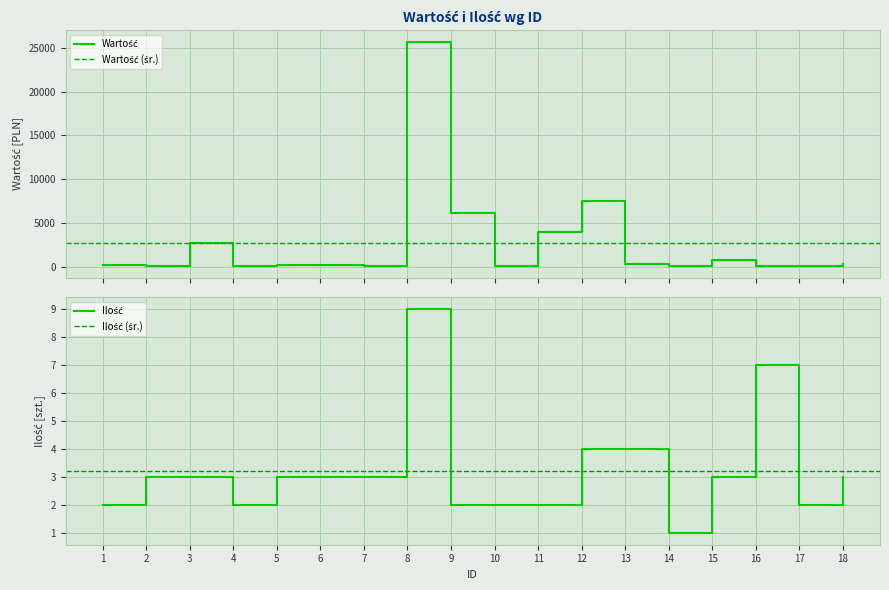

What is the value of the Ilość point at the 17th from the left?

2.0